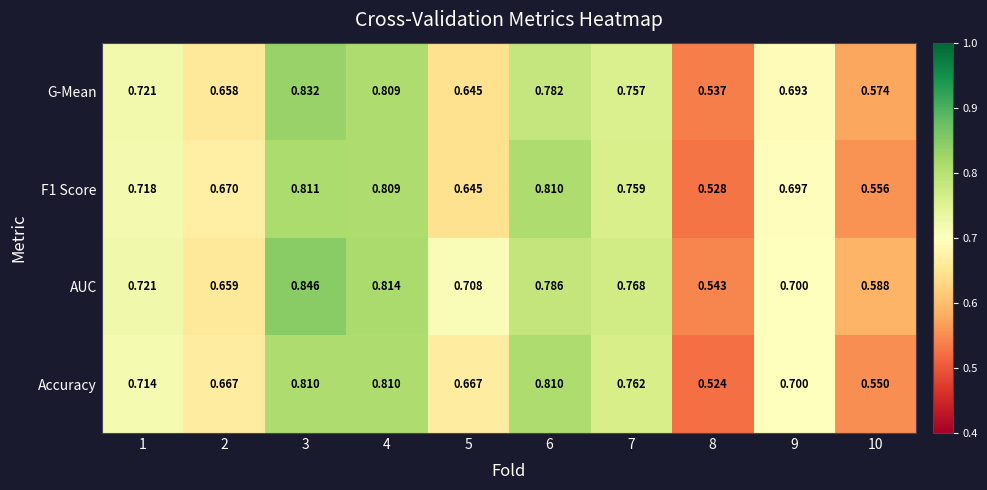

Which series has the widest spread of values?

AUC